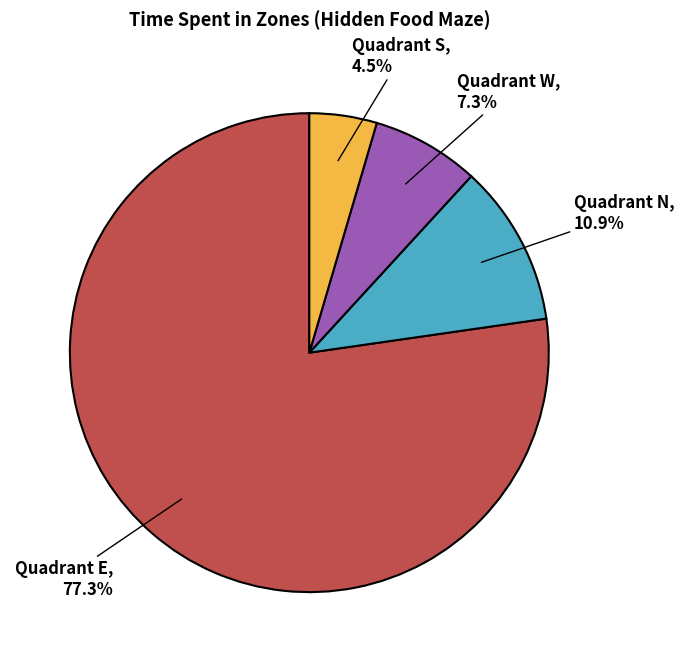

Does any single category account for the majority?

Yes